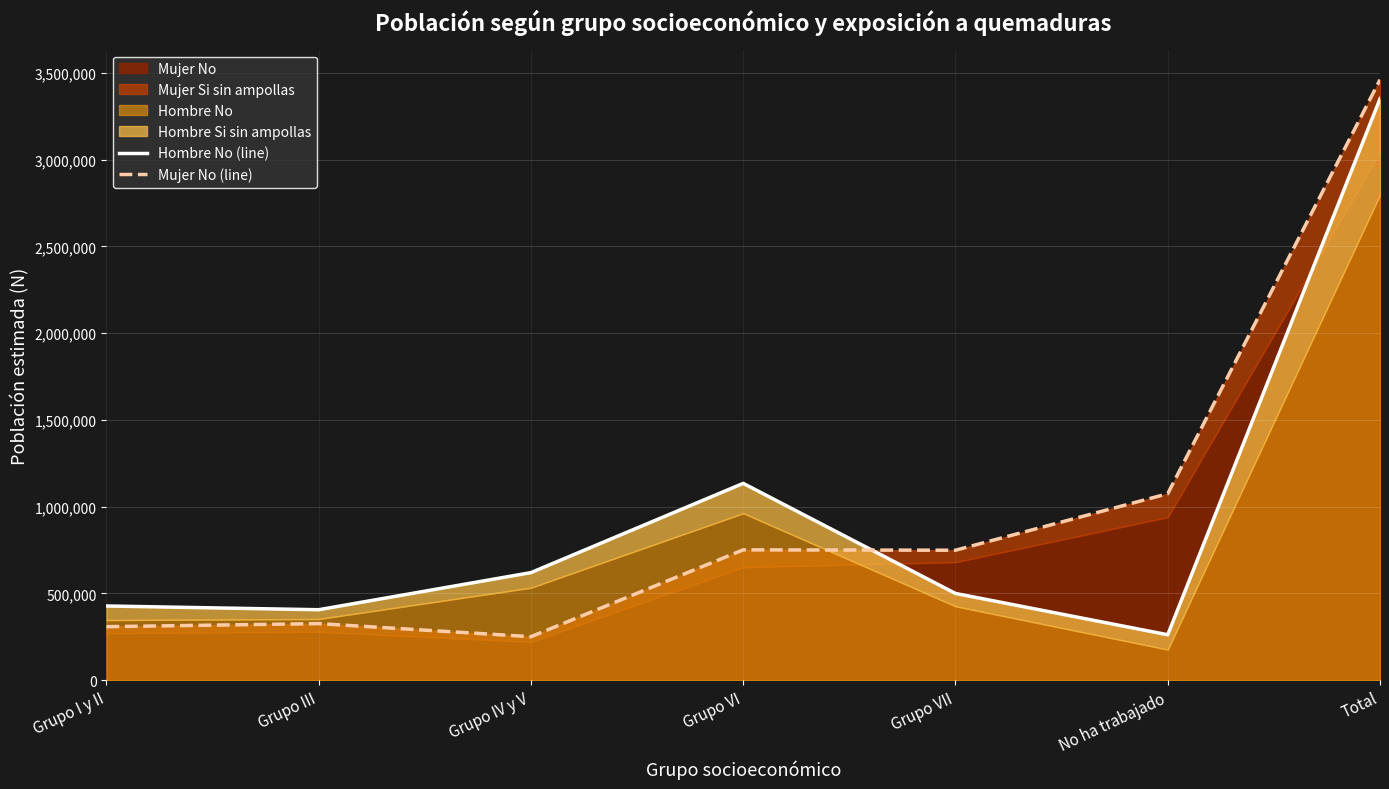

The Hombre No (line) series shows 1134256 at Grupo VI. True or false?

True